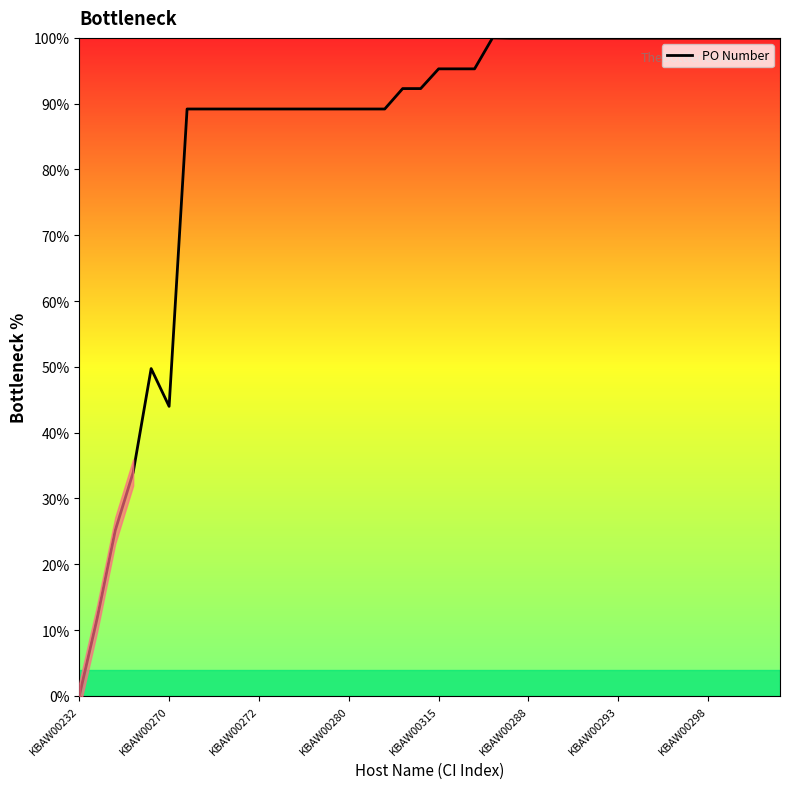

How many series are shown in this chart?

1